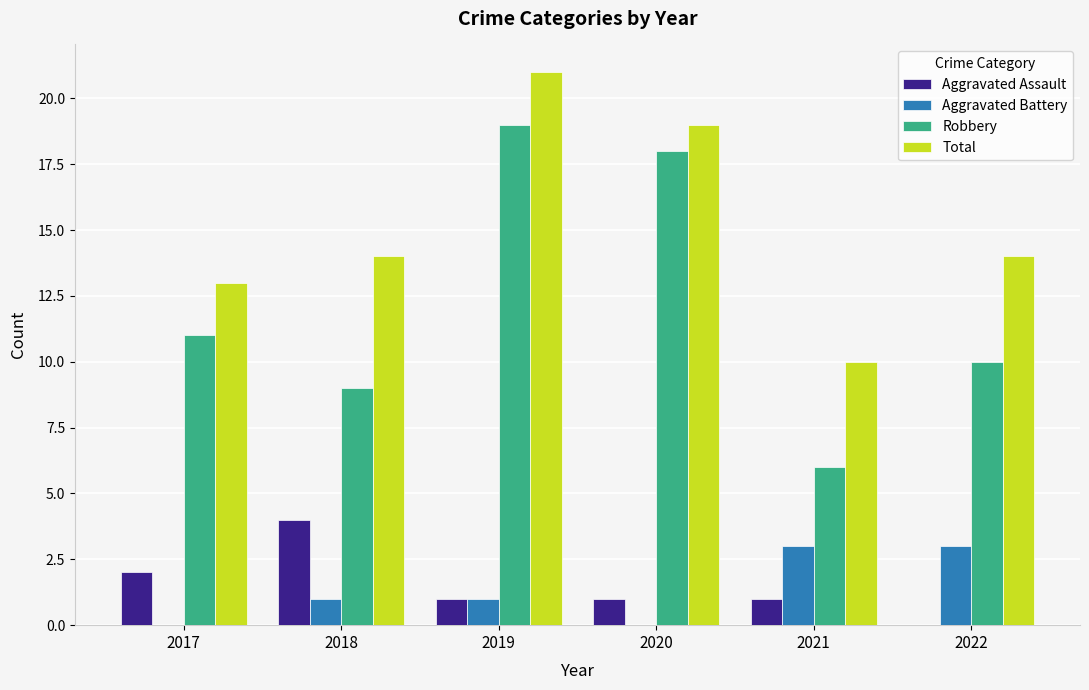

What is the maximum value for Robbery?

19